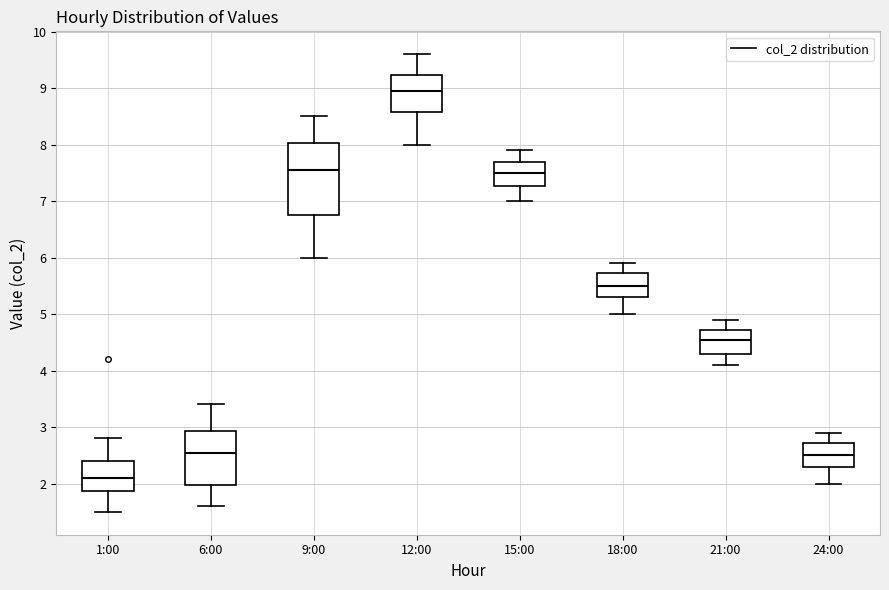

Reading left to right, transcribe this box plot: for each box, give where its median line is, the range the box spans, and where its two whiskers end, as read against the y-axis. The values are not printed on the chart, so give them approximately, as read against the axis.

1:00: median 2.1, box 1.9 to 2.4, whiskers 1.5 to 2.8
6:00: median 2.6, box 2.0 to 2.9, whiskers 1.6 to 3.4
9:00: median 7.6, box 6.8 to 8.0, whiskers 6.0 to 8.5
12:00: median 9.0, box 8.6 to 9.2, whiskers 8.0 to 9.6
15:00: median 7.5, box 7.3 to 7.7, whiskers 7.0 to 7.9
18:00: median 5.5, box 5.3 to 5.7, whiskers 5.0 to 5.9
21:00: median 4.6, box 4.3 to 4.7, whiskers 4.1 to 4.9
24:00: median 2.5, box 2.3 to 2.7, whiskers 2.0 to 2.9